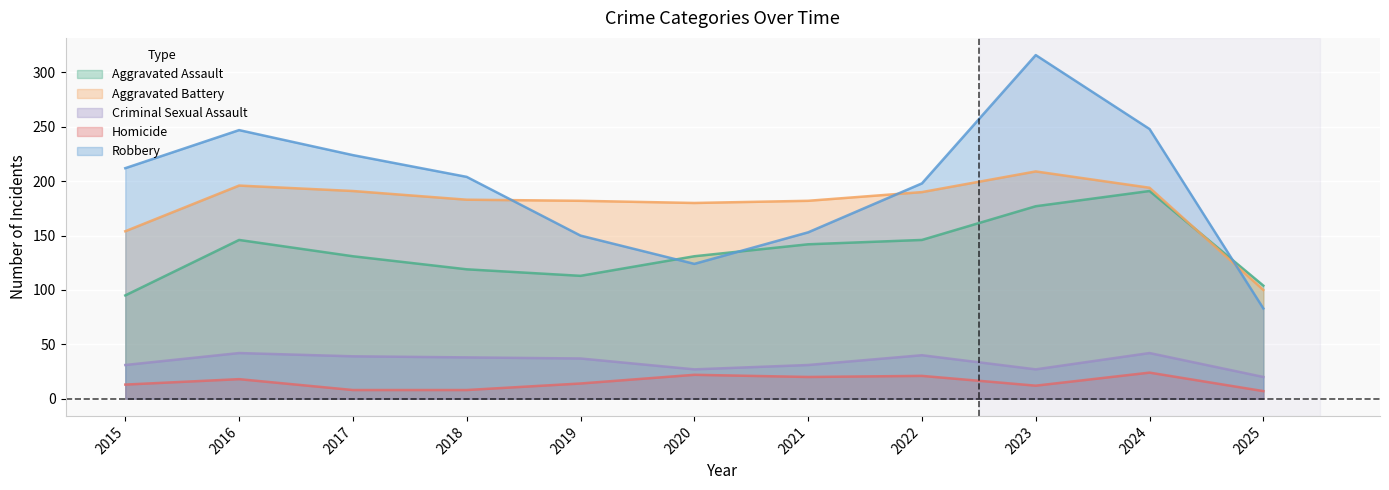

What is the average value of the Aggravated Battery series?

178